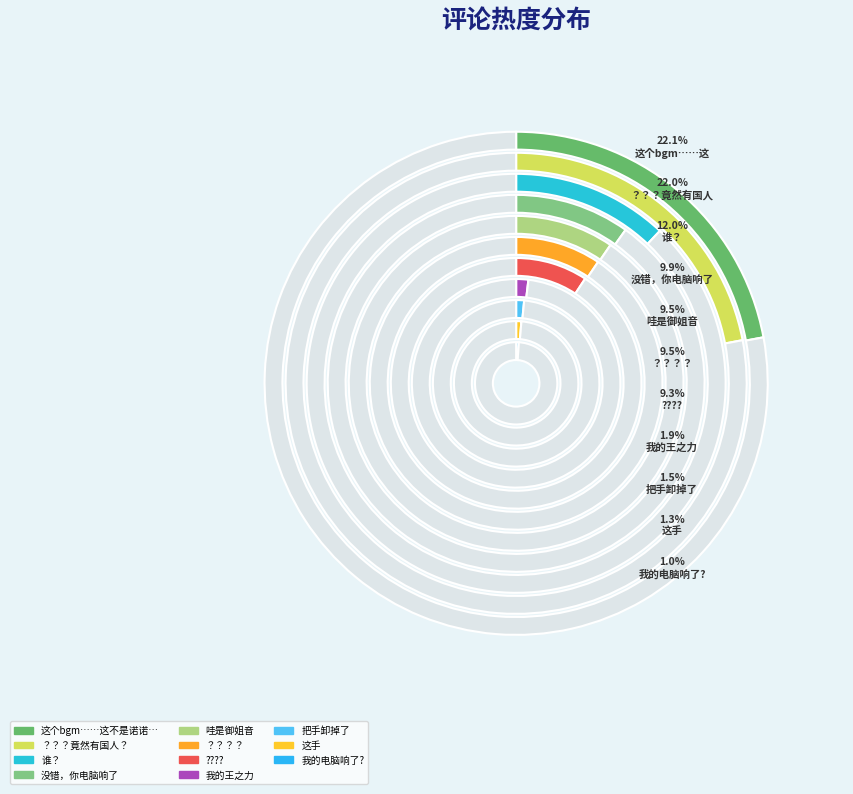

To the nearest percent, what percentage of the pie is 哇是御姐音?

10%